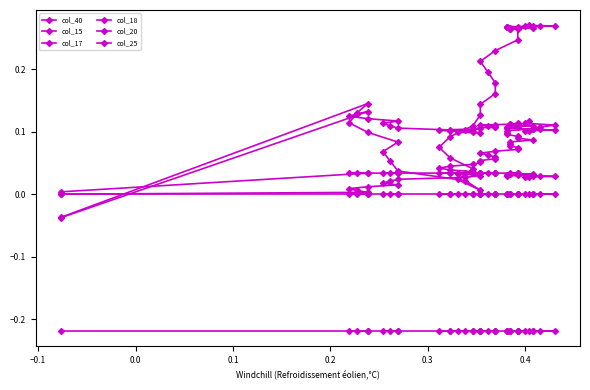

What position from the right is 0.3?

35